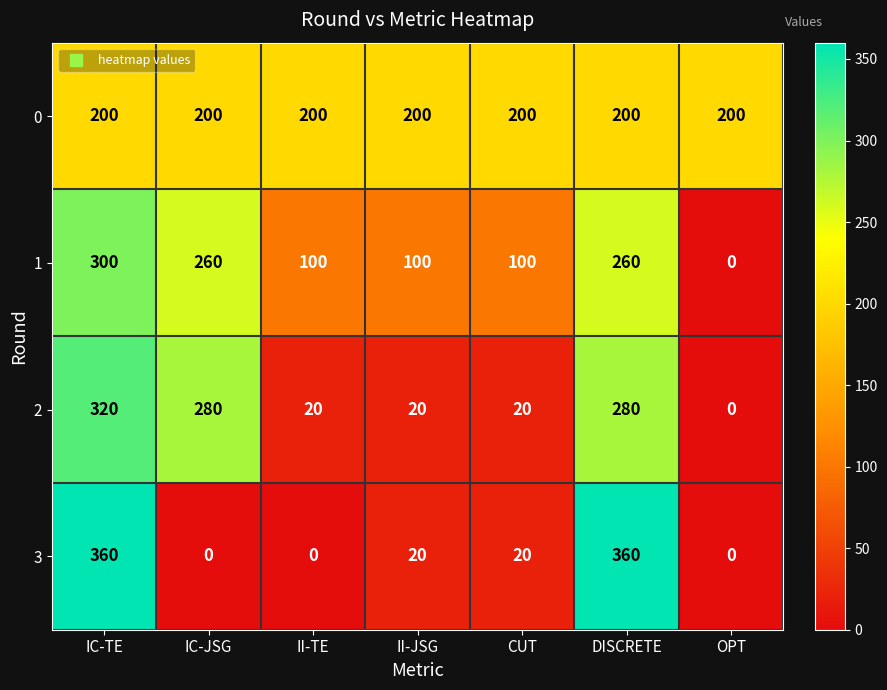

At which category is the sum across all series the highest?

IC-TE